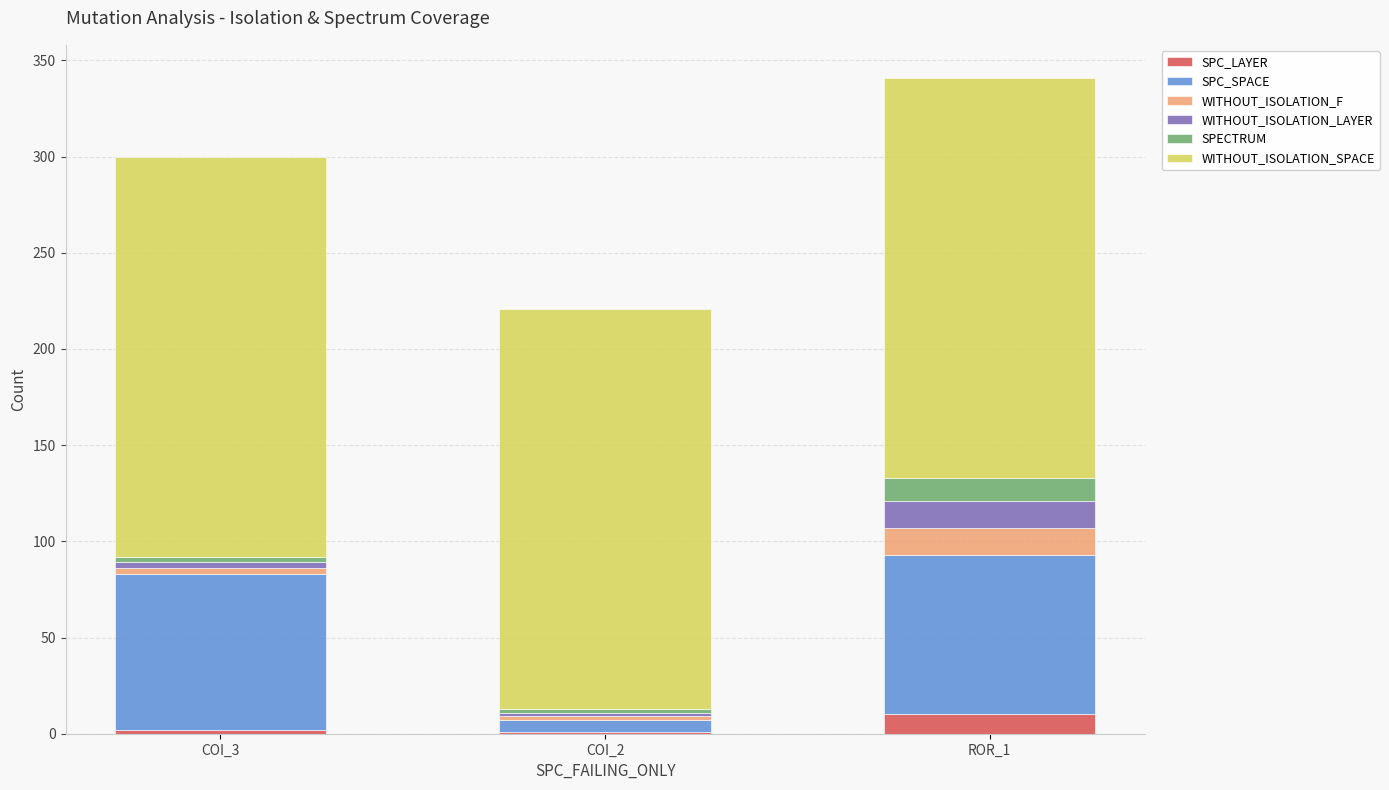

What is the sum of all SPC_LAYER values?

13